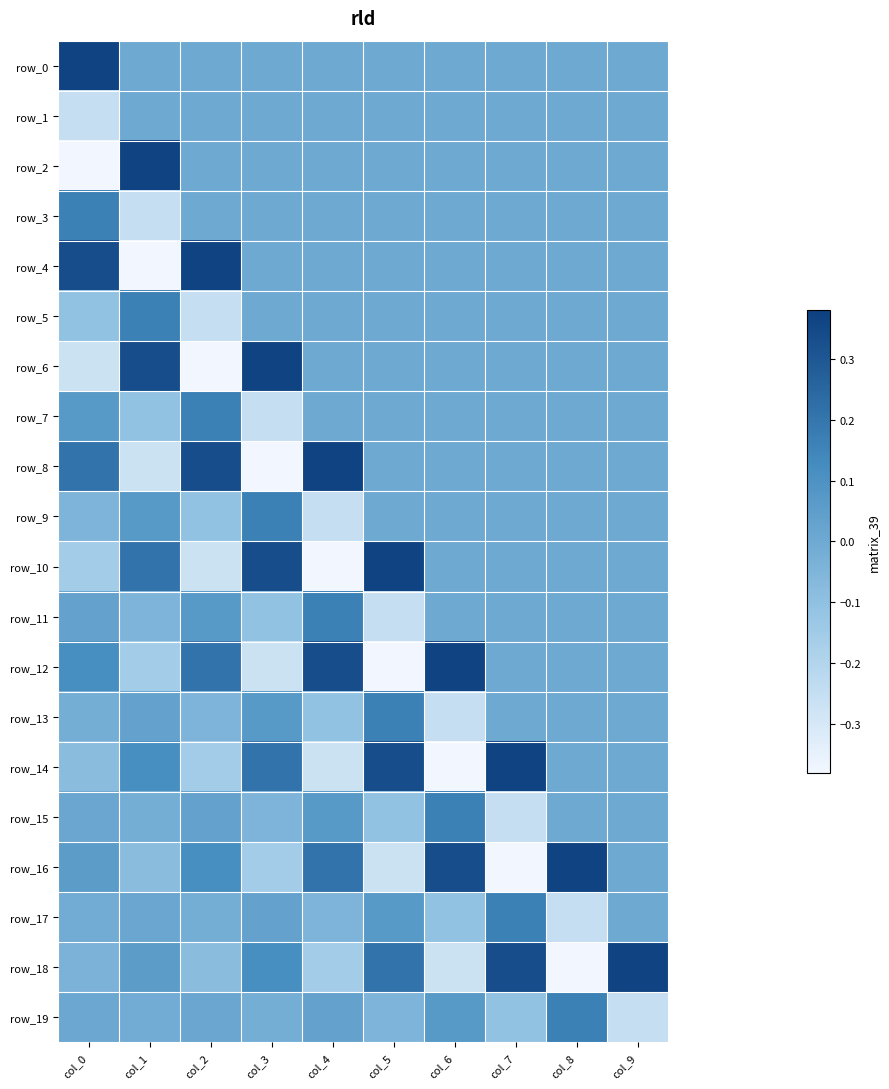

At which label does row_18 reach its peak?

col_9